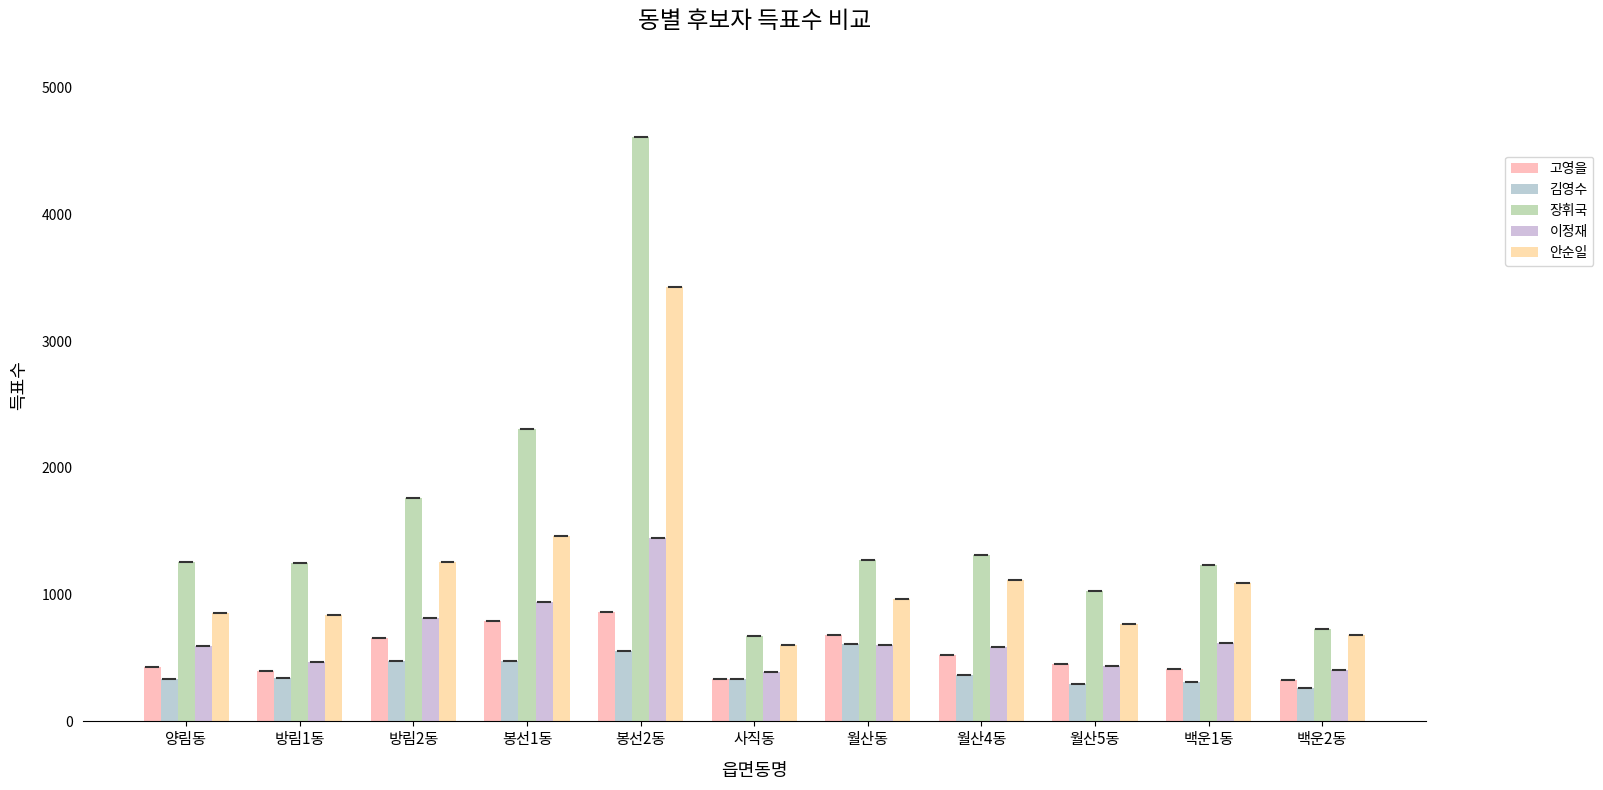

Between 방림1동 and 사직동, which series saw the biggest shift?

장휘국